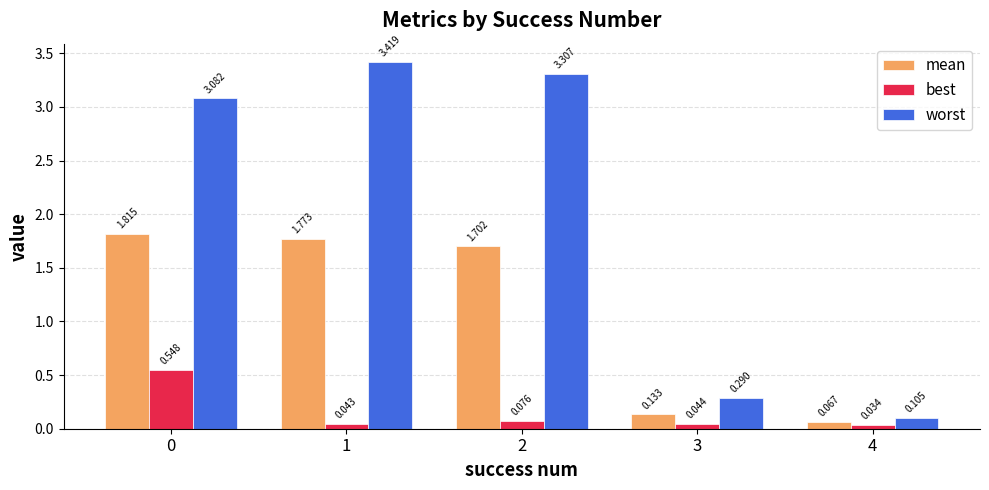

What is the spread (max minus min) of values at 3?

0.2